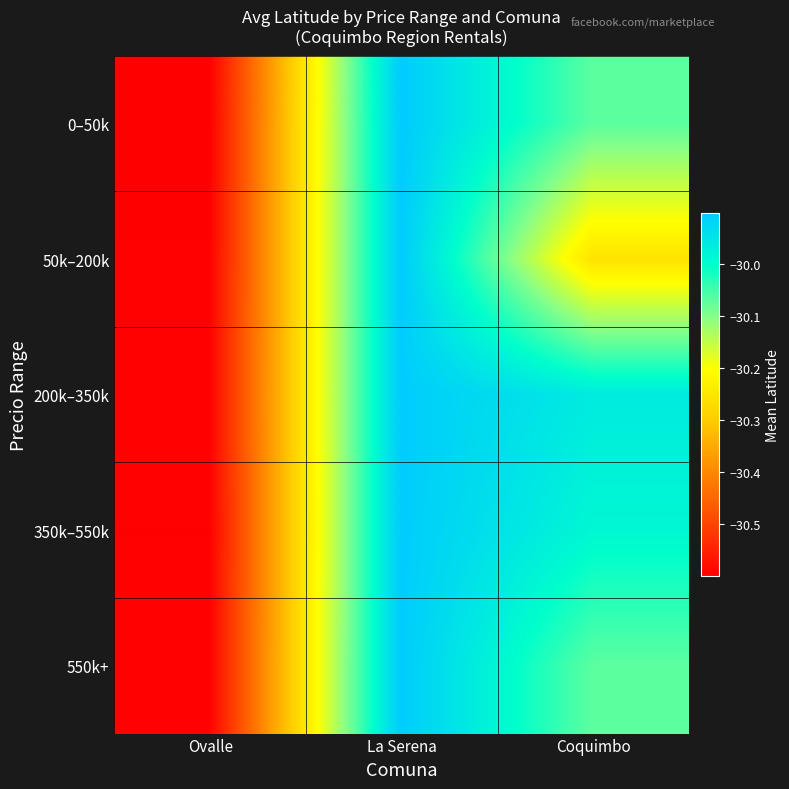

Reading left to right, what are all the values shown in this chart?

0–50k: Ovalle=-30.6	La Serena=-29.9	Coquimbo=-30.1
50k–200k: Ovalle=-30.6	La Serena=-29.9	Coquimbo=-30.3
200k–350k: Ovalle=-30.6	La Serena=-29.9	Coquimbo=-30.0
350k–550k: Ovalle=-30.6	La Serena=-29.9	Coquimbo=-30.0
550k+: Ovalle=-30.6	La Serena=-29.9	Coquimbo=-30.1